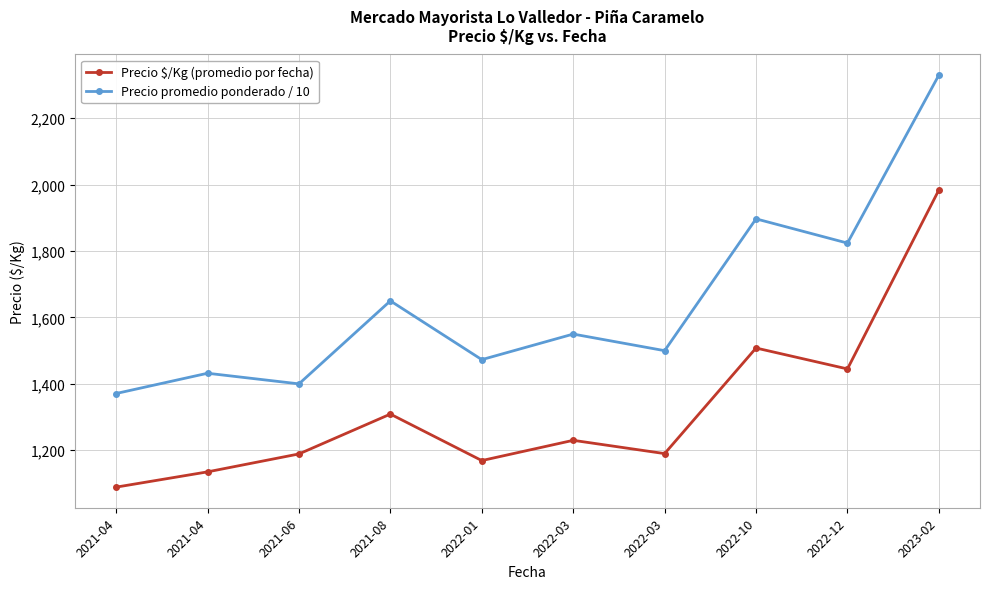

How many lines are shown in the chart?

2